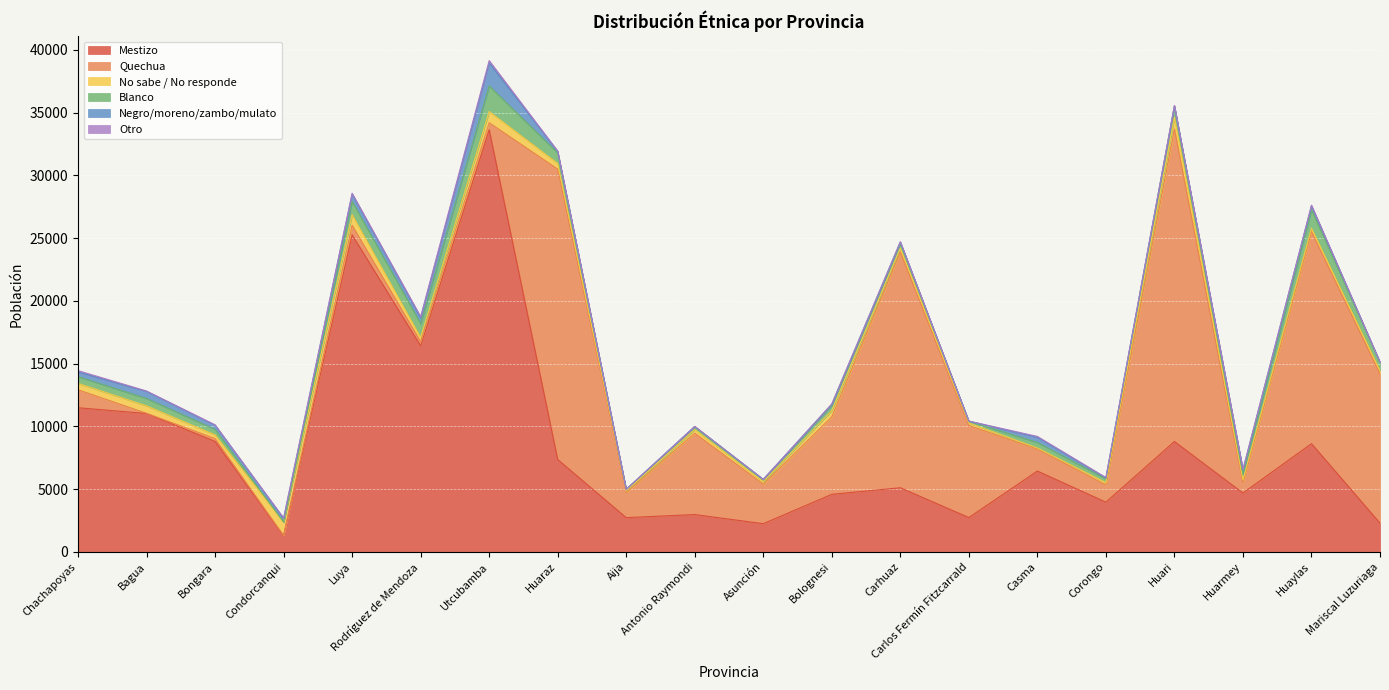

What is the lowest value of the No sabe / No responde series?

79